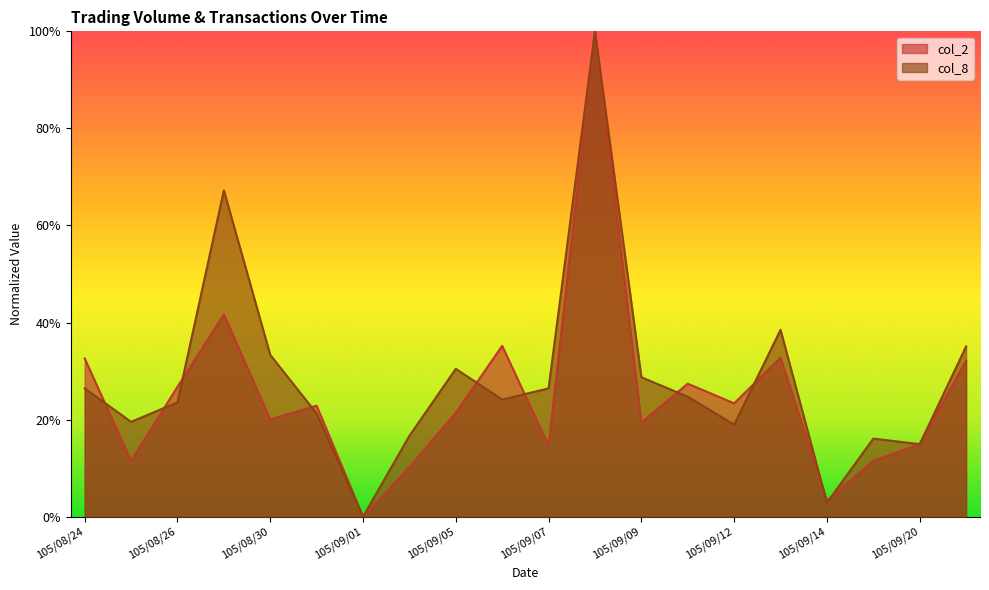

What is the total value across all series at 105/09/10?

0.5